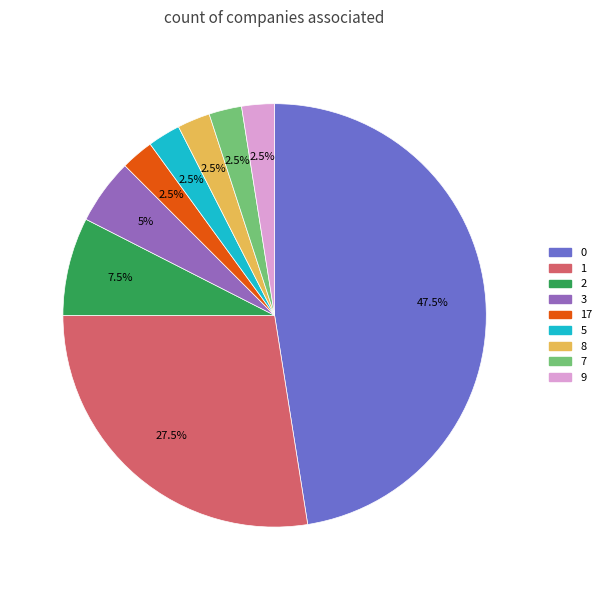

Is there a majority slice in this chart?

No